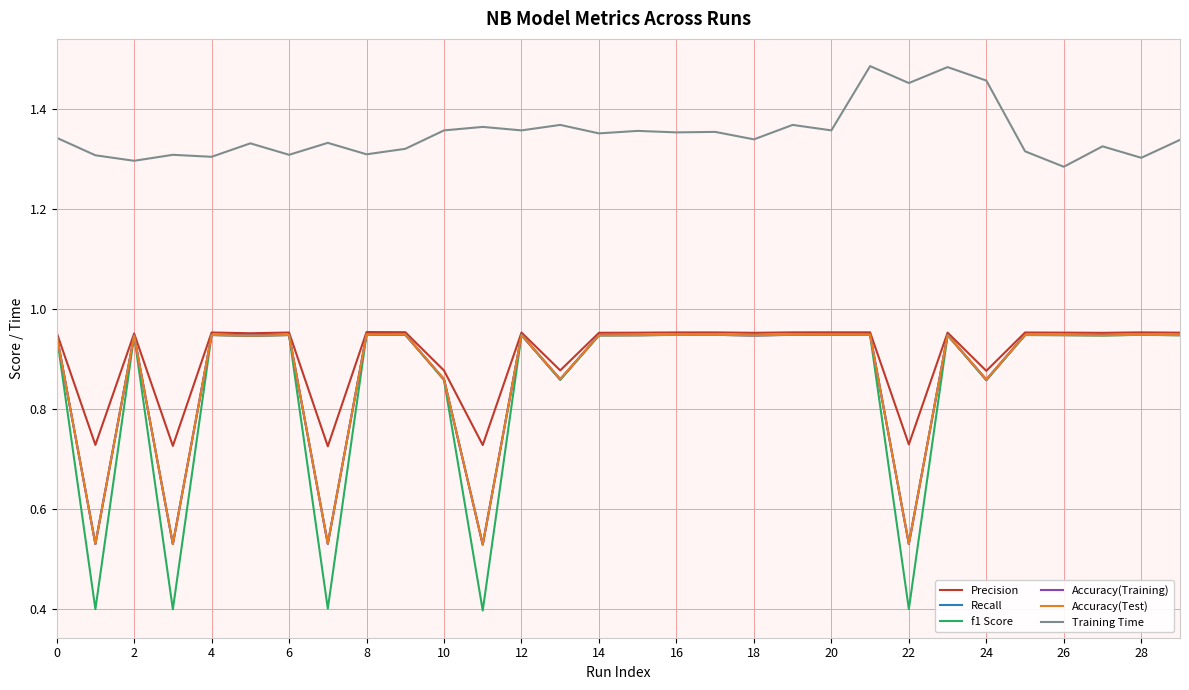

Reading left to right, transcribe all the data shown in this chart.

Precision: 1.0	0.7	1.0	0.7	1.0	1.0	1.0	0.7	1.0	1.0	0.9	0.7	1.0	0.9	1.0	1.0	1.0	1.0	1.0	1.0	1.0	1.0	0.7	1.0	0.9	1.0	1.0	1.0	1.0	1.0
Recall: 0.9	0.5	0.9	0.5	0.9	0.9	0.9	0.5	0.9	0.9	0.9	0.5	0.9	0.9	0.9	0.9	0.9	0.9	0.9	0.9	0.9	0.9	0.5	0.9	0.9	0.9	0.9	0.9	0.9	0.9
f1 Score: 0.9	0.4	0.9	0.4	0.9	0.9	0.9	0.4	0.9	0.9	0.9	0.4	0.9	0.9	0.9	0.9	0.9	0.9	0.9	0.9	0.9	0.9	0.4	0.9	0.9	0.9	0.9	0.9	0.9	0.9
Accuracy(Training): 0.9	0.5	0.9	0.5	0.9	0.9	0.9	0.5	0.9	0.9	0.9	0.5	0.9	0.9	0.9	0.9	0.9	0.9	0.9	0.9	0.9	0.9	0.5	0.9	0.9	0.9	0.9	0.9	0.9	0.9
Accuracy(Test): 0.9	0.5	0.9	0.5	0.9	0.9	0.9	0.5	0.9	0.9	0.9	0.5	0.9	0.9	0.9	0.9	0.9	0.9	0.9	0.9	0.9	0.9	0.5	0.9	0.9	0.9	0.9	0.9	0.9	0.9
Training Time: 1.3	1.3	1.3	1.3	1.3	1.3	1.3	1.3	1.3	1.3	1.4	1.4	1.4	1.4	1.4	1.4	1.4	1.4	1.3	1.4	1.4	1.5	1.5	1.5	1.5	1.3	1.3	1.3	1.3	1.3